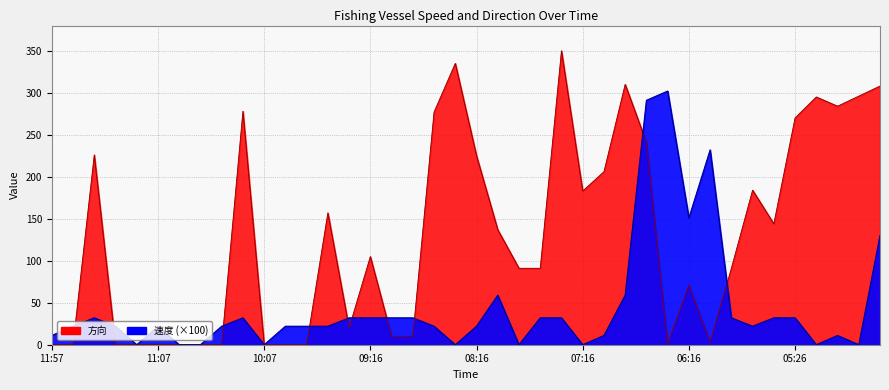

What is the difference between the 速度 values at 07:26 and 10:37?

32.0